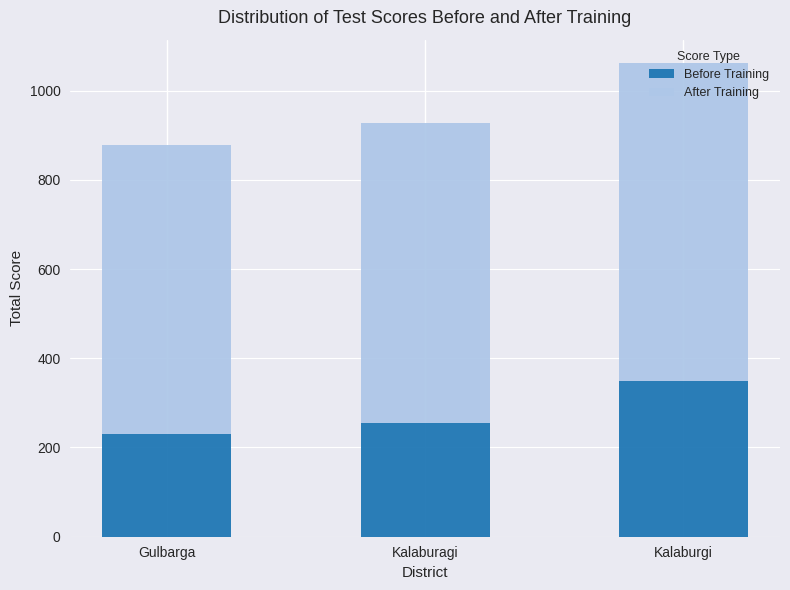

Does the chart contain stacked bars?

Yes